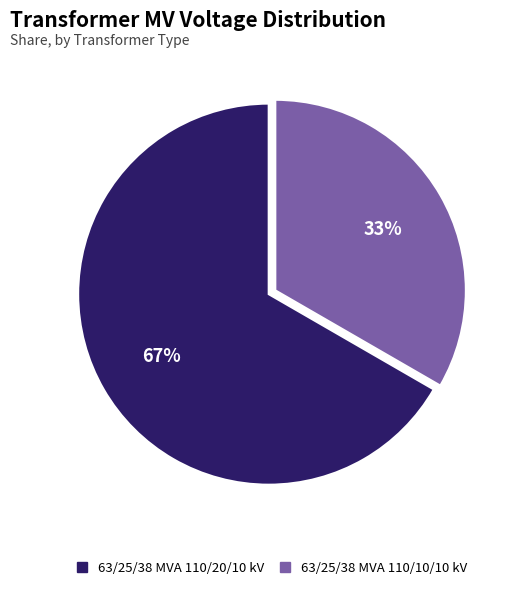

Count the number of slices in the pie.

2